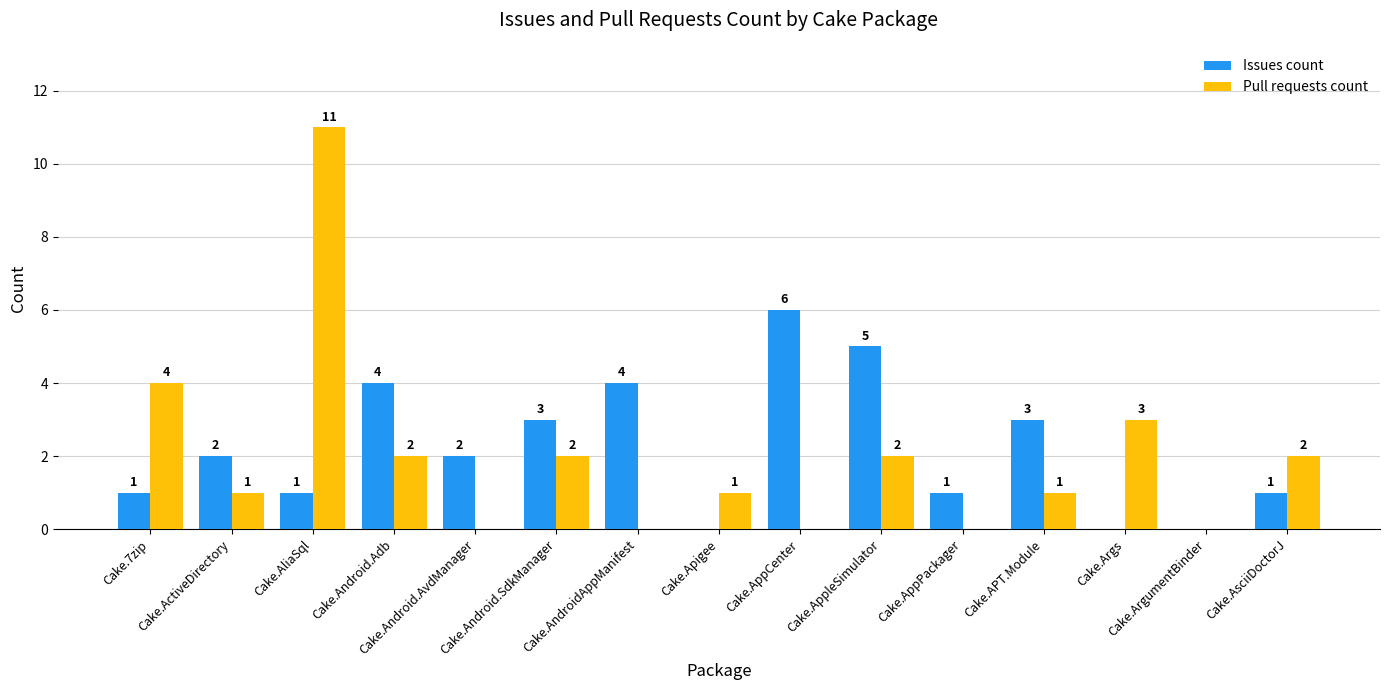

What are all the series names shown in the legend?

Issues count, Pull requests count